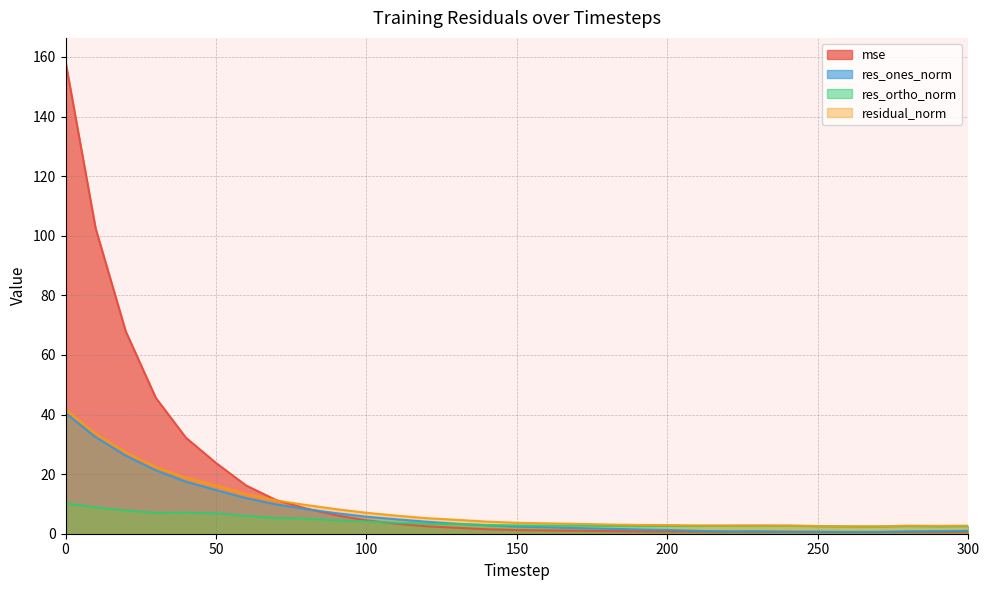

Reading left to right, extract all data points from this chart.

mse: 0=158.5	10=102.5	20=67.9	30=45.6	40=32.2	50=23.8	60=16.2	70=11.3	80=8.5	90=6.2	100=4.5	110=3.3	120=2.5	130=2.0	140=1.5	150=1.2	160=1.1	170=1.0	180=0.9	190=0.8	200=0.8	210=0.7	220=0.7	230=0.7	240=0.7	250=0.6	260=0.6	270=0.6	280=0.7	290=0.6	300=0.7
res_ones_norm: 0=40.5	10=32.4	20=26.2	30=21.3	40=17.5	50=14.7	60=11.9	70=9.8	80=8.2	90=6.9	100=5.7	110=4.8	120=4.0	130=3.3	140=2.8	150=2.4	160=2.2	170=1.9	180=1.7	190=1.4	200=1.2	210=1.0	220=0.7	230=0.8	240=0.6	250=0.6	260=0.6	270=0.6	280=0.8	290=0.9	300=1.0
res_ortho_norm: 0=10.3	10=8.8	20=7.8	30=7.0	40=7.1	50=6.8	60=6.0	70=5.2	80=5.0	90=4.5	100=4.1	110=3.7	120=3.3	130=3.3	140=2.9	150=2.8	160=2.7	170=2.7	180=2.6	190=2.6	200=2.6	210=2.6	220=2.7	230=2.7	240=2.7	250=2.5	260=2.4	270=2.4	280=2.6	290=2.5	300=2.5
residual_norm: 0=41.8	10=33.6	20=27.3	30=22.4	40=18.8	50=16.2	60=13.3	70=11.1	80=9.6	90=8.2	100=7.0	110=6.1	120=5.2	130=4.7	140=4.1	150=3.7	160=3.5	170=3.3	180=3.1	190=3.0	200=2.9	210=2.8	220=2.8	230=2.8	240=2.7	250=2.6	260=2.5	270=2.5	280=2.7	290=2.6	300=2.7